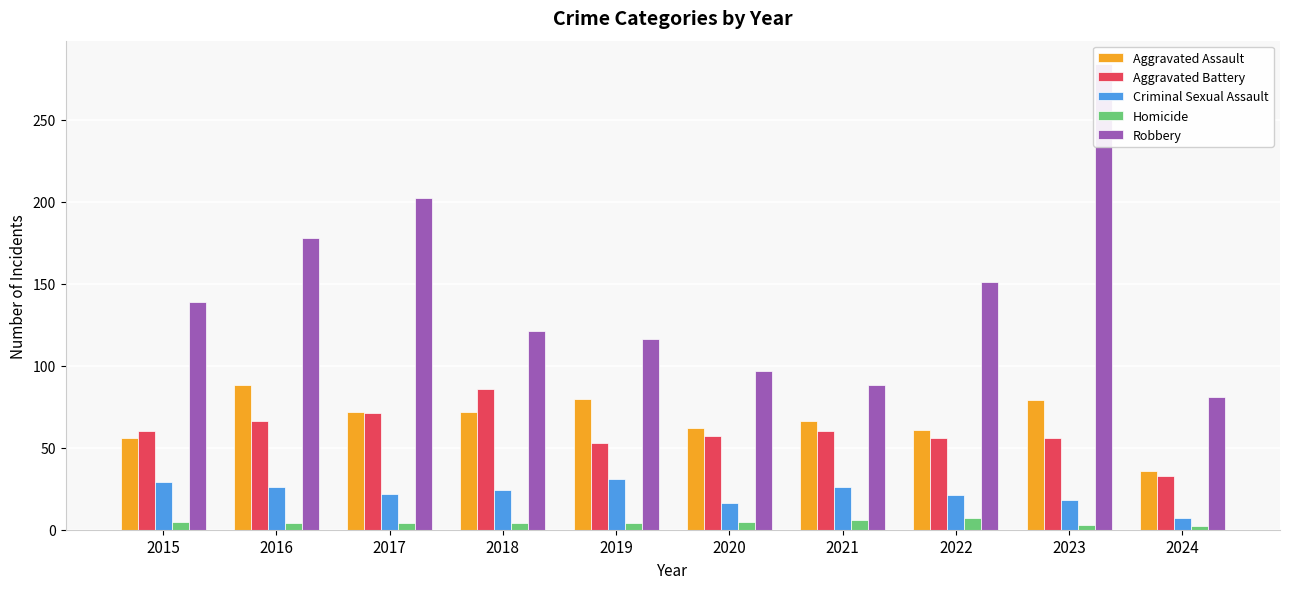

The value of Aggravated Battery at 2020 is 16. True or false?

False